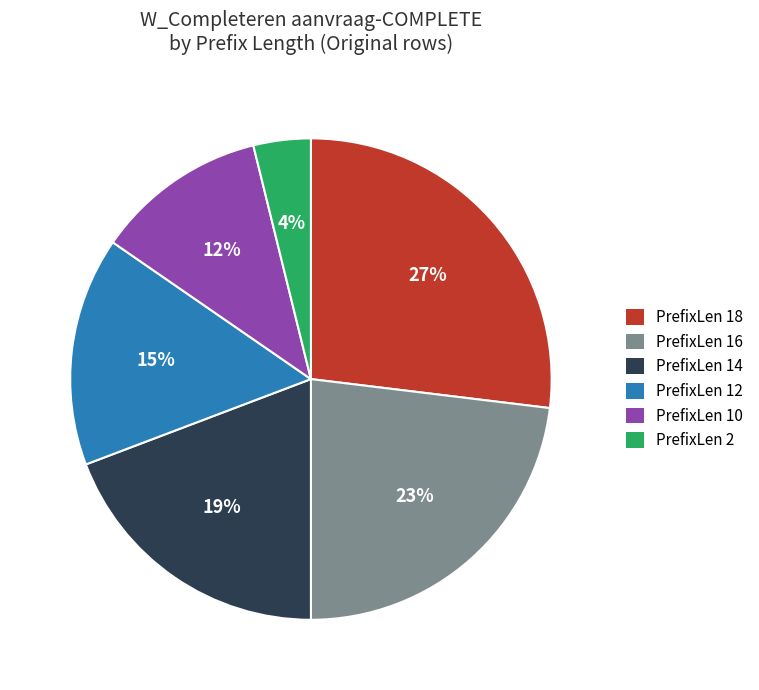

Is there a majority slice in this chart?

No